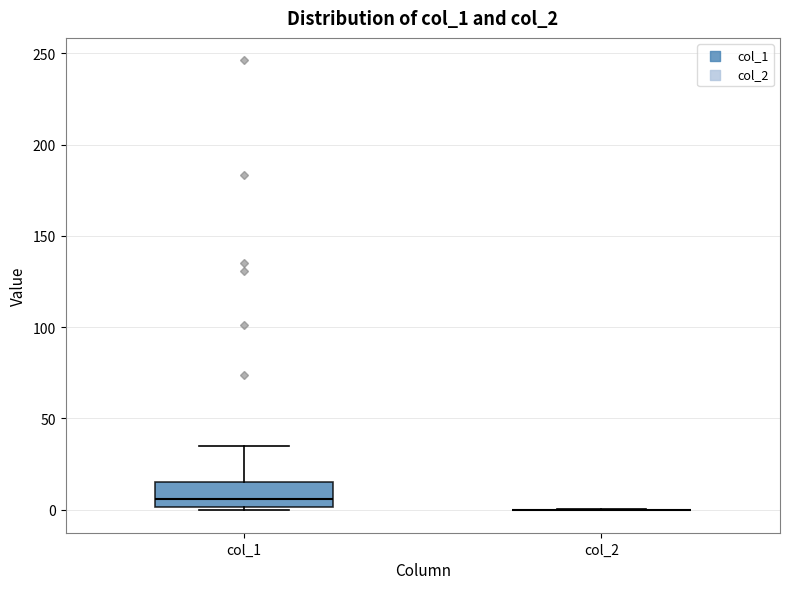

Reading left to right, read every box against the y-axis: the position of its median line, the range the box covers, and the ends of its whiskers. The values are not printed on the chart, so give them approximately, as read against the axis.

col_1: median 5, box 0 to 15, whiskers 0 (just below the box's lower edge) to 35
col_2: box collapsed to a line at 0, whiskers 0 to 0